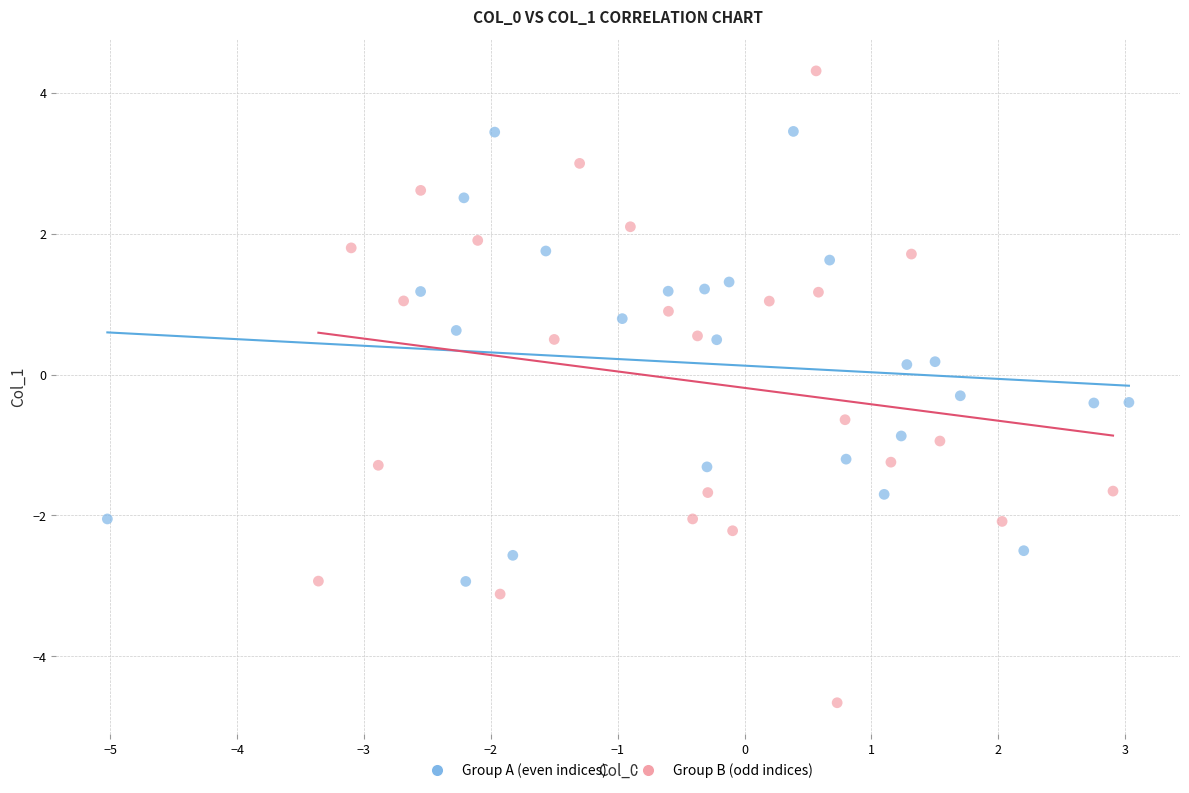

Which series has the widest spread of Y values?

Group B (odd indices)